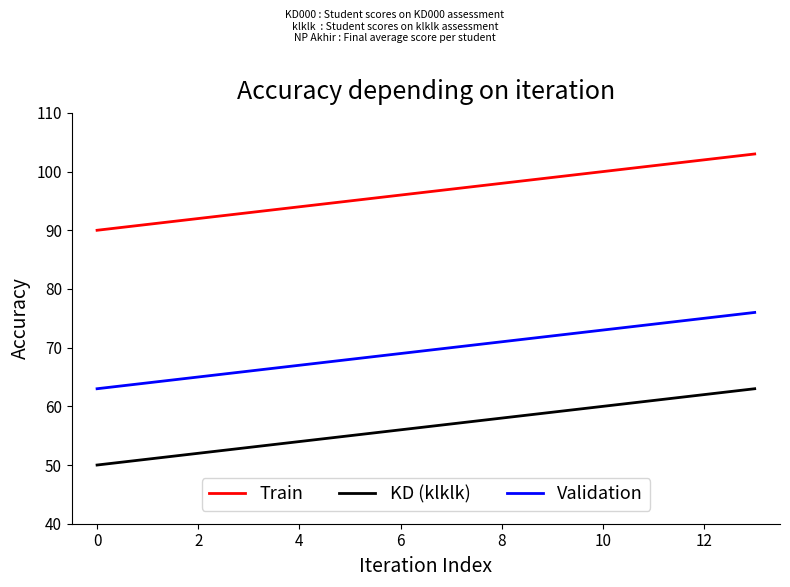

Rank the series by their maximum value, from highest to lowest.

Train, Validation, KD (klklk)